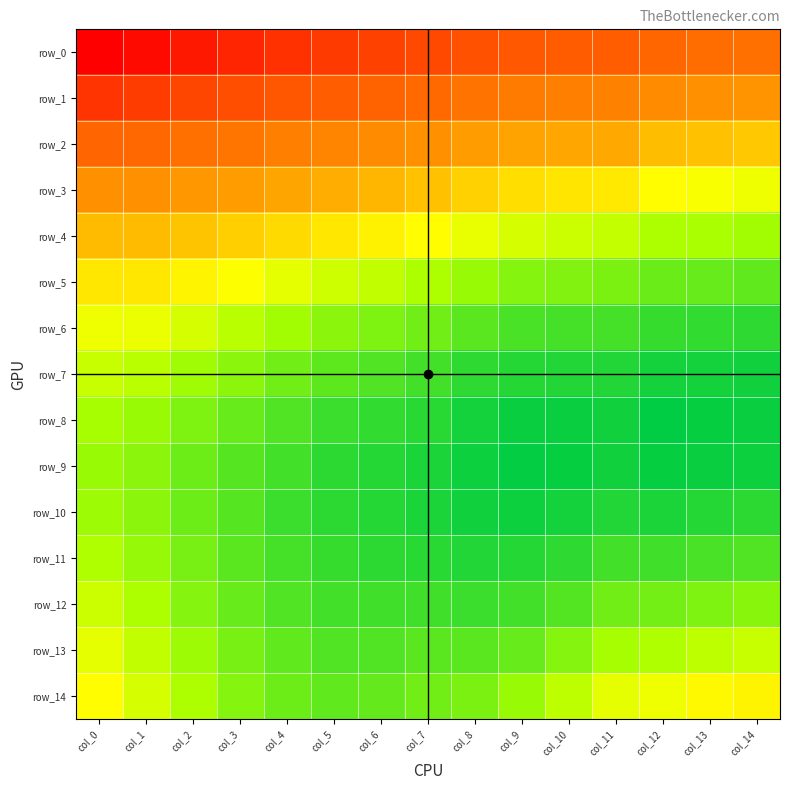

At which label does row_9 reach its minimum?

col_0